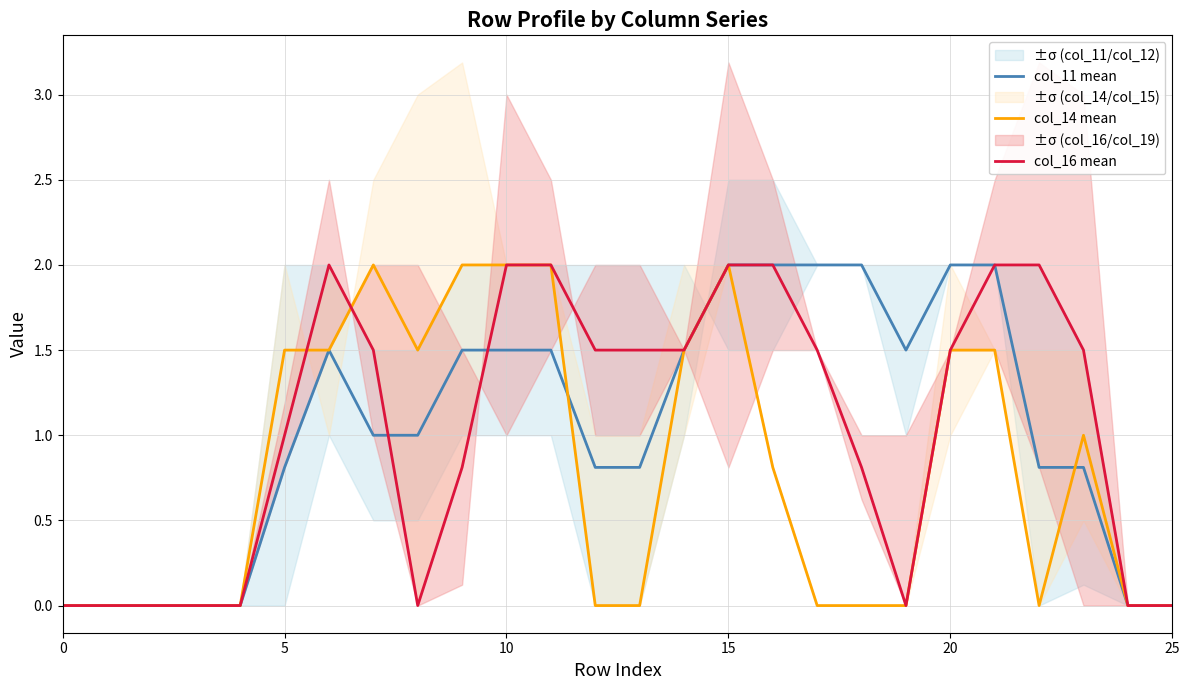

At how many categories does at least one series exceed 1?

19